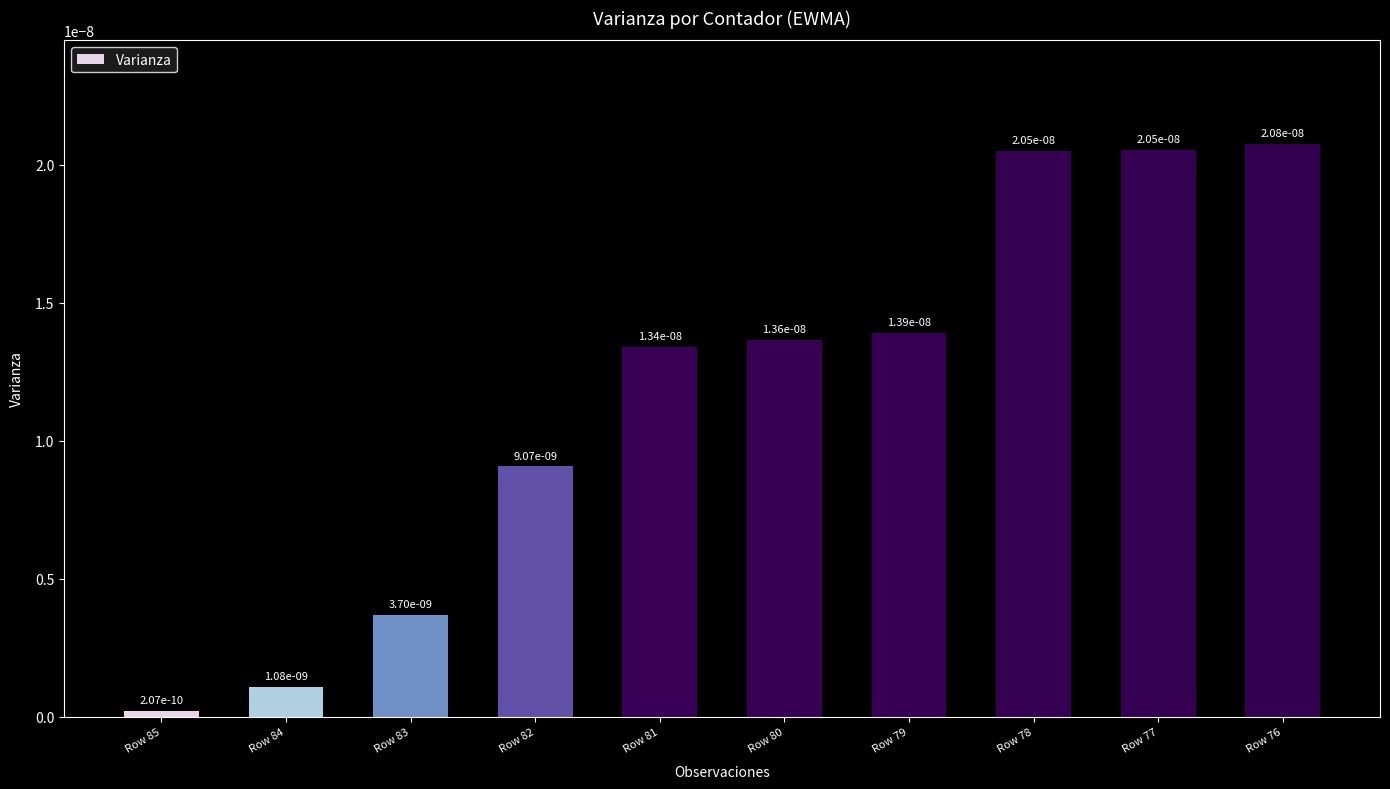

Is it true that the value at Row 82 is 0.0?

True